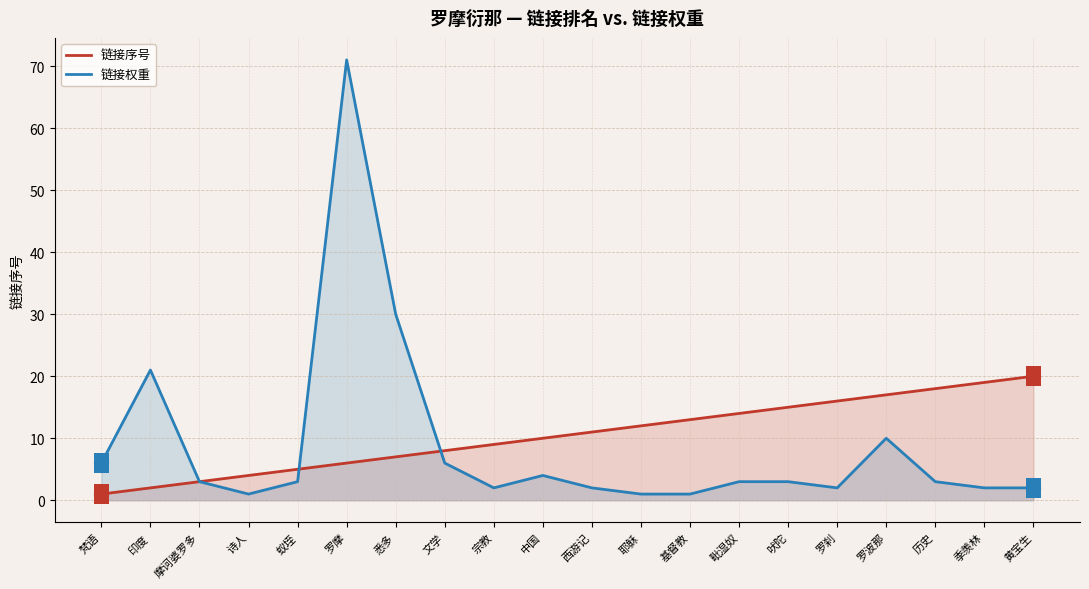

Reading right to left, extract all data points from this chart.

链接序号: 黄宝生=20	季羡林=19	历史=18	罗波那=17	罗刹=16	吠陀=15	毗湿奴=14	基督教=13	耶稣=12	西游记=11	中国=10	宗教=9	文学=8	悉多=7	罗摩=6	蚁垤=5	诗人=4	摩诃婆罗多=3	印度=2	梵语=1
链接权重: 黄宝生=2	季羡林=2	历史=3	罗波那=10	罗刹=2	吠陀=3	毗湿奴=3	基督教=1	耶稣=1	西游记=2	中国=4	宗教=2	文学=6	悉多=30	罗摩=71	蚁垤=3	诗人=1	摩诃婆罗多=3	印度=21	梵语=6